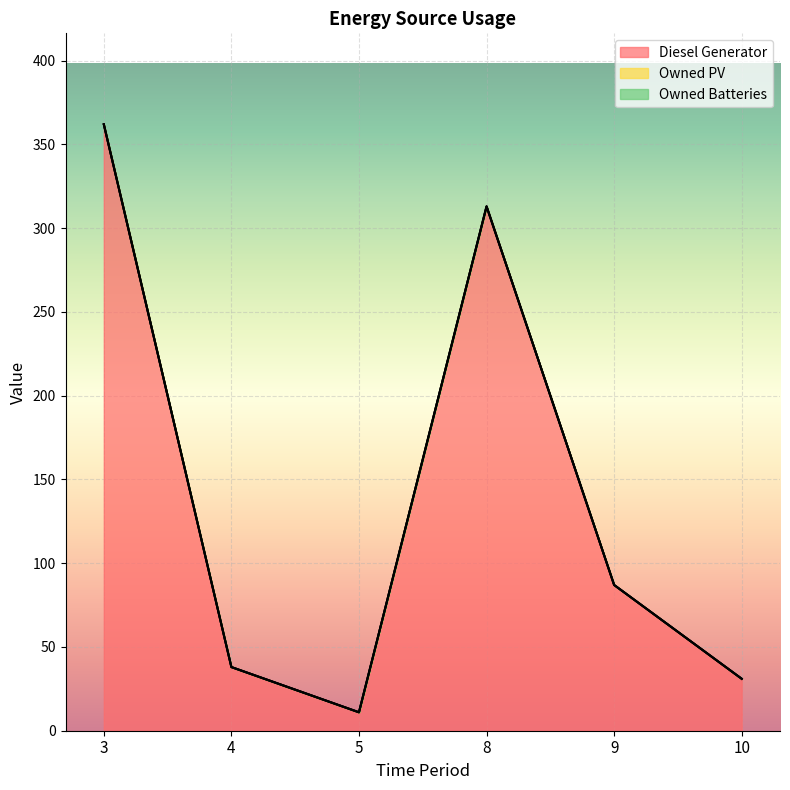

At how many categories does at least one series exceed 232?

2